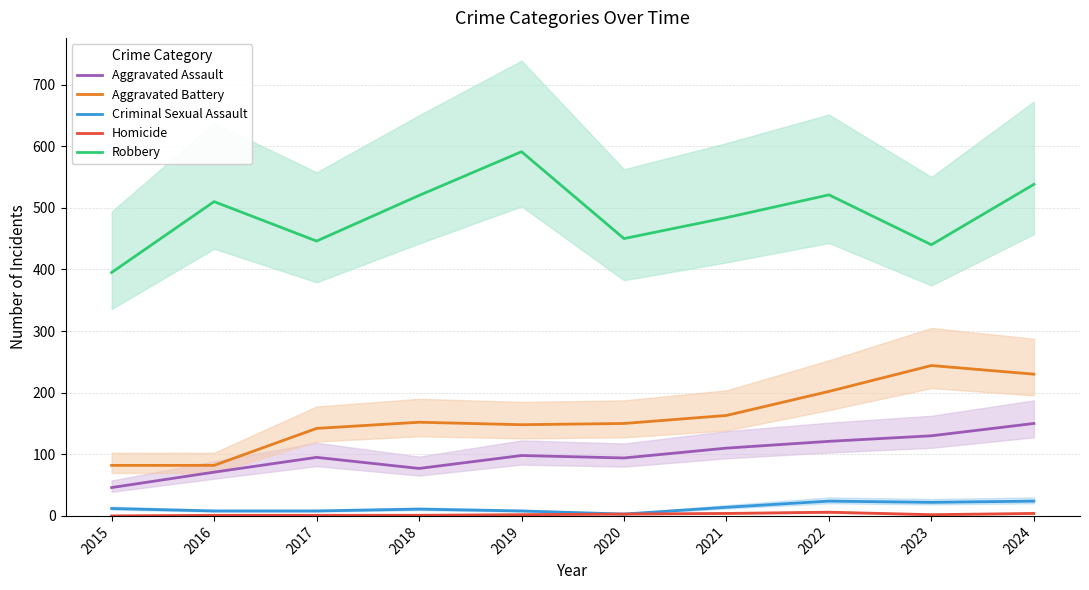

Which category has the lowest value across all series?

2015